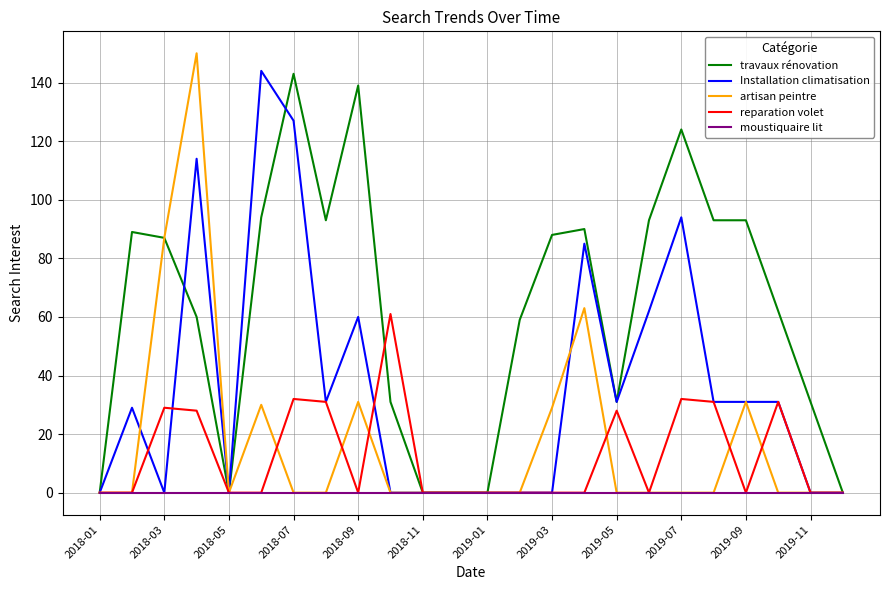

True or false: artisan peintre and reparation volet intersect in this chart.

True